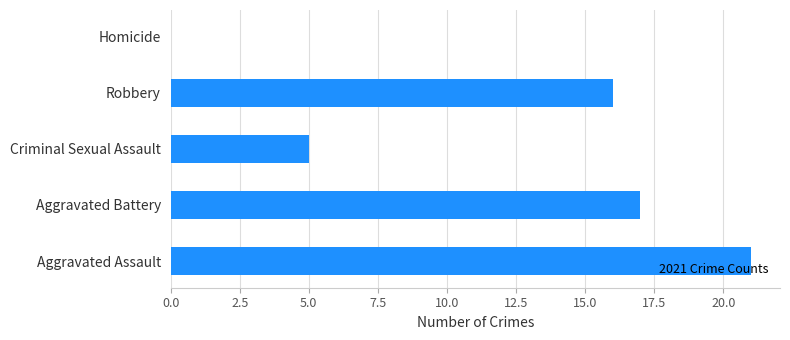

The value at Robbery is 5. True or false?

False